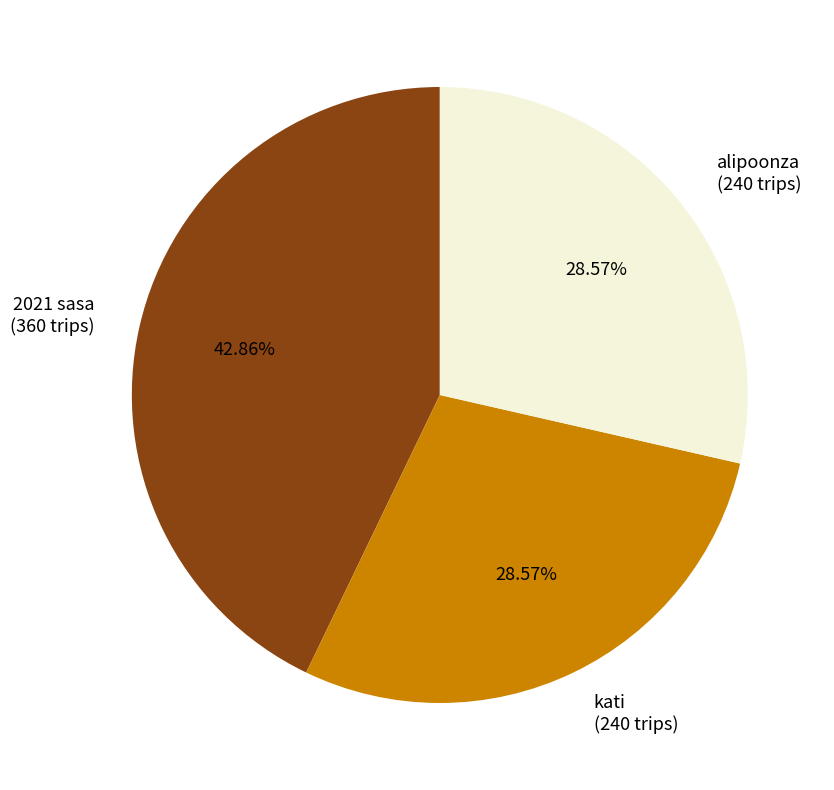

To the nearest percent, what portion does 2021 sasa represent?

43%